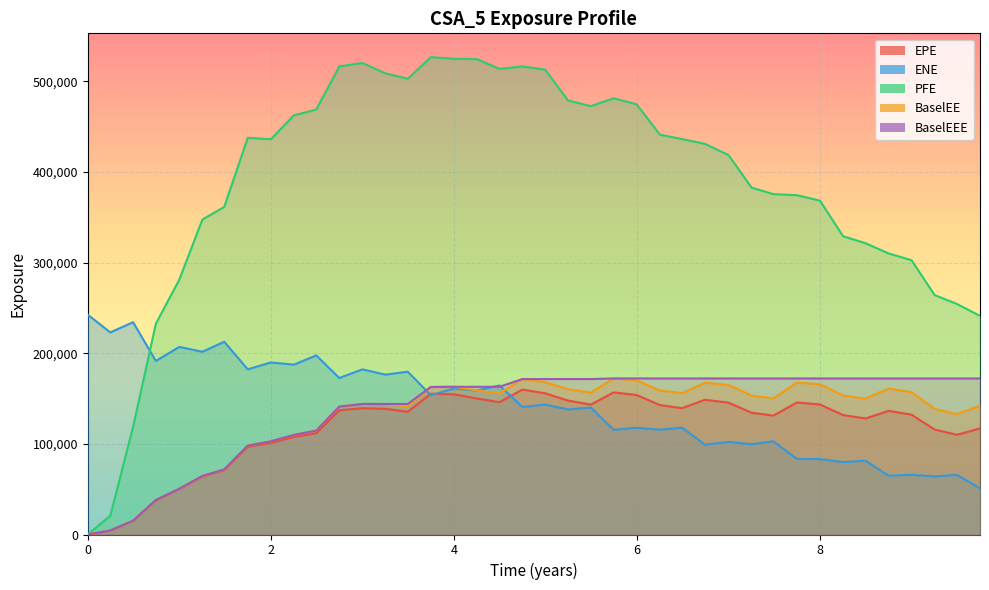

What is the label of the 29th point from the left?

2022-10-31